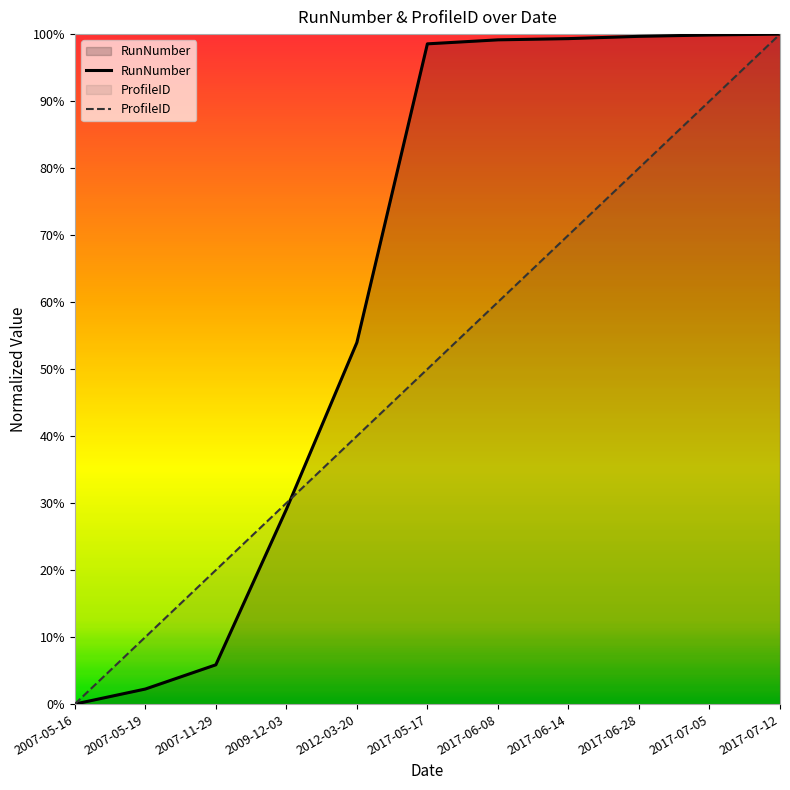

True or false: RunNumber and ProfileID intersect in this chart.

True